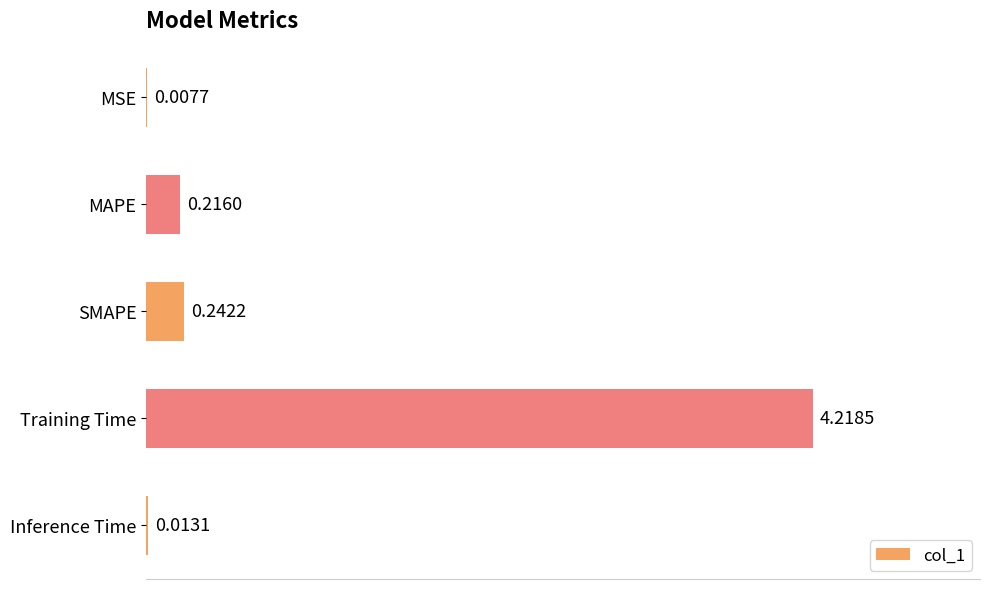

At which label is the value closest to 2?

SMAPE